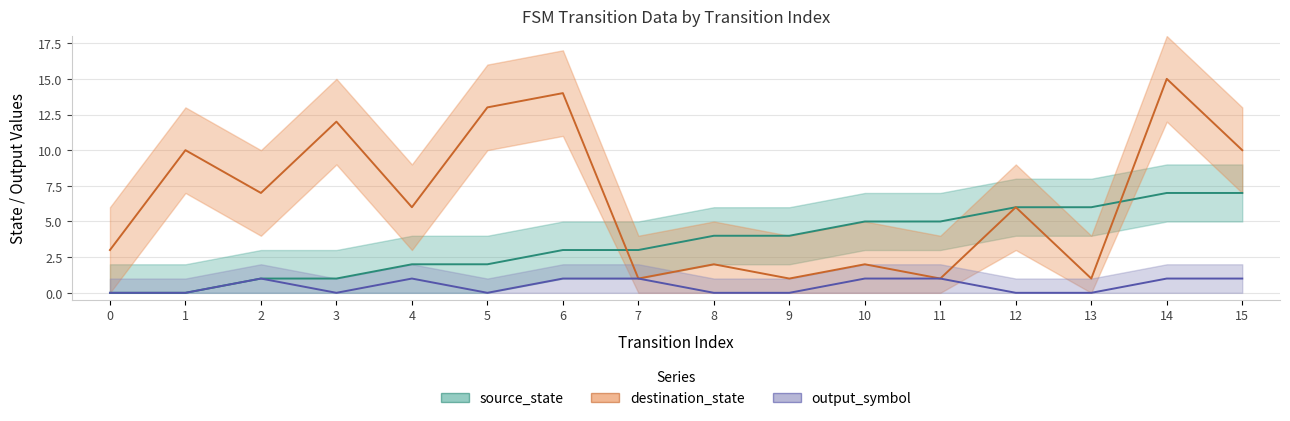

True or false: output_symbol has more than 0 points higher than both neighbors.

True